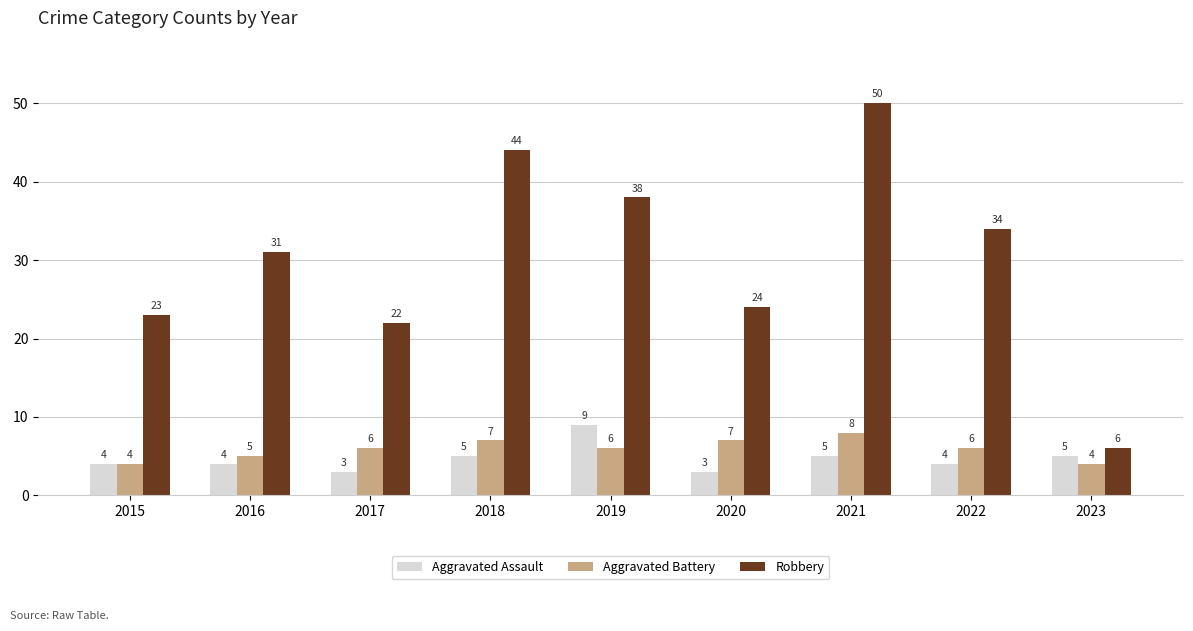

Reading left to right, what are all the values shown in this chart?

Aggravated Assault: 4	4	3	5	9	3	5	4	5
Aggravated Battery: 4	5	6	7	6	7	8	6	4
Robbery: 23	31	22	44	38	24	50	34	6